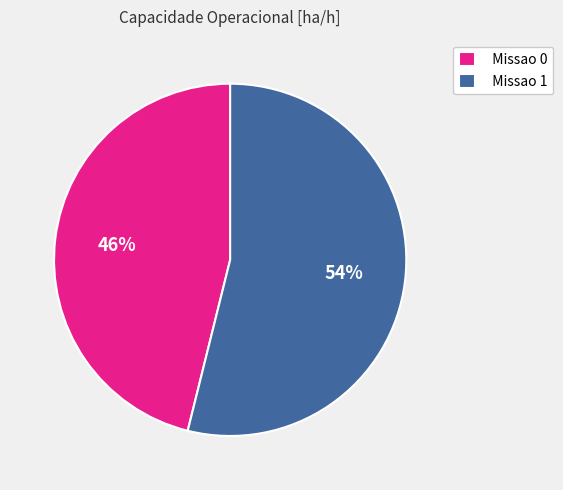

To the nearest percent, what is the combined percentage of Missao 1 and Missao 0?

100%